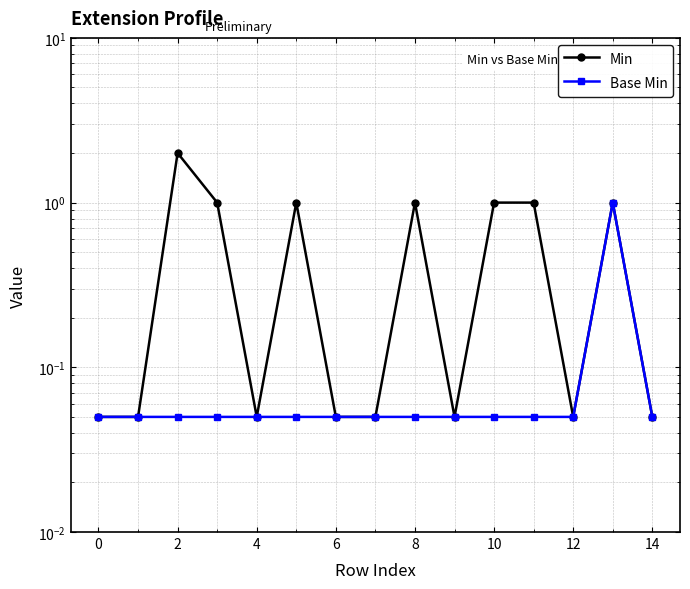

Reading left to right, what are all the values shown in this chart?

Min: 0.1	0.1	2.0	1.0	0.1	1.0	0.1	0.1	1.0	0.1	1.0	1.0	0.1	1.0	0.1
Base Min: 0.1	0.1	0.1	0.1	0.1	0.1	0.1	0.1	0.1	0.1	0.1	0.1	0.1	1.0	0.1